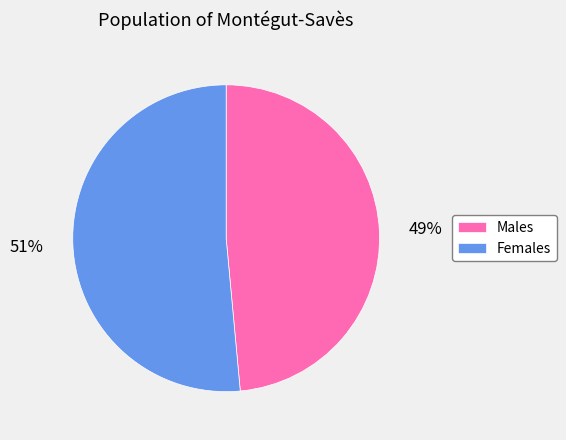

Between Males and Females, which is larger?

Females